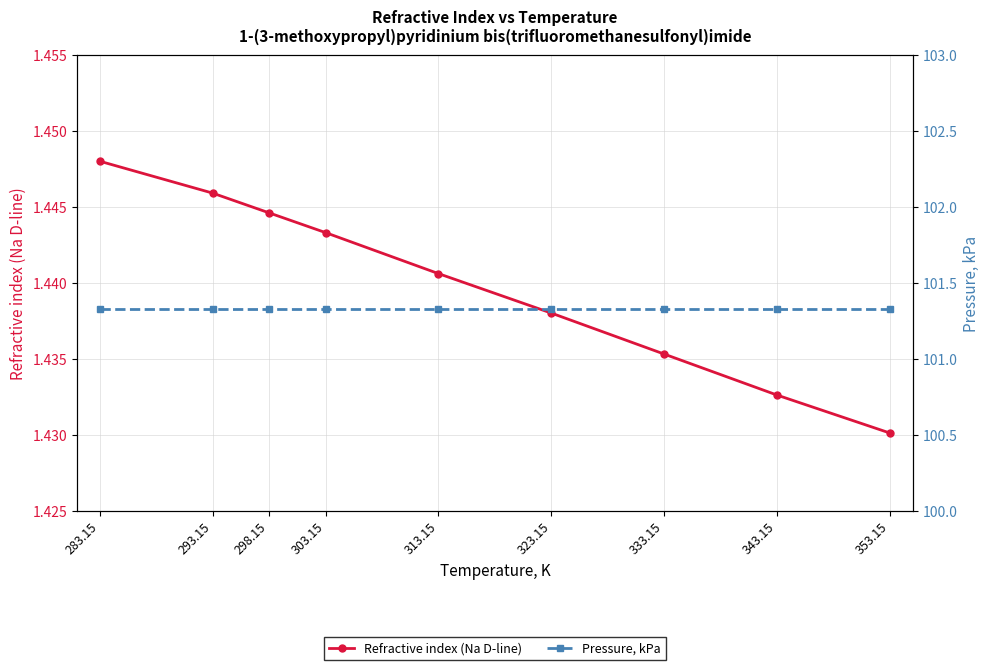

Reading left to right, extract all data points from this chart.

Refractive index (Na D-line): 283.15=1.4	293.15=1.4	298.15=1.4	303.15=1.4	313.15=1.4	323.15=1.4	333.15=1.4	343.15=1.4	353.15=1.4
Pressure, kPa: 283.15=101.3	293.15=101.3	298.15=101.3	303.15=101.3	313.15=101.3	323.15=101.3	333.15=101.3	343.15=101.3	353.15=101.3